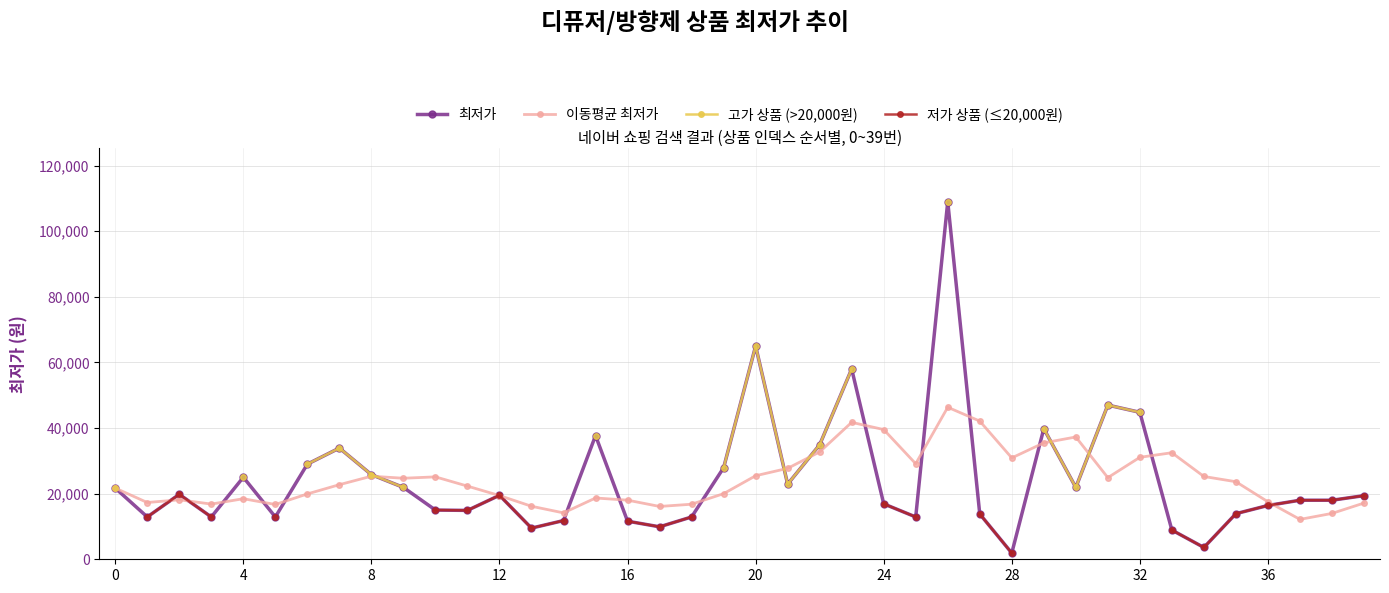

What is the approximate value of 고가 상품 (>20,000원) at 19?

27900.0